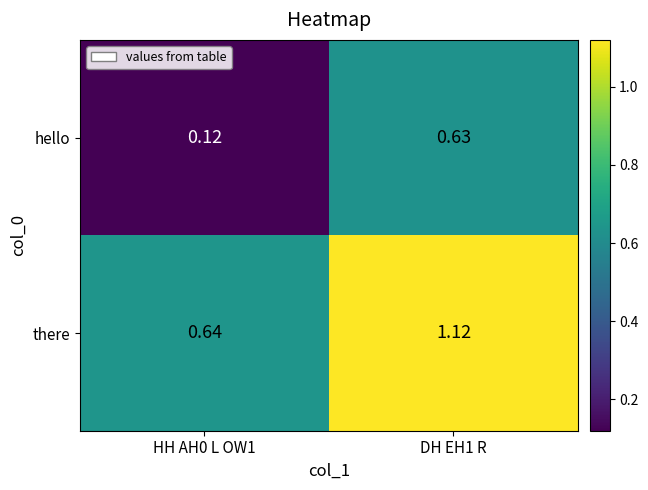

Count the number of categories in the chart.

2